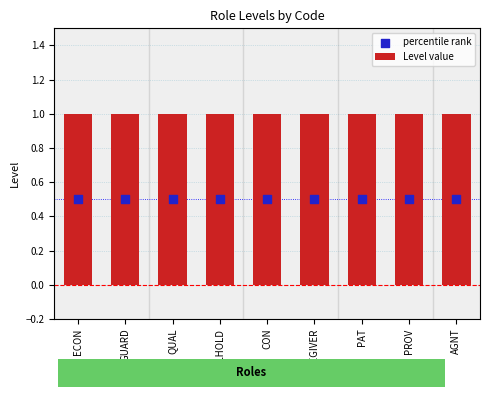

What are all the series names shown in the legend?

Level value, percentile rank